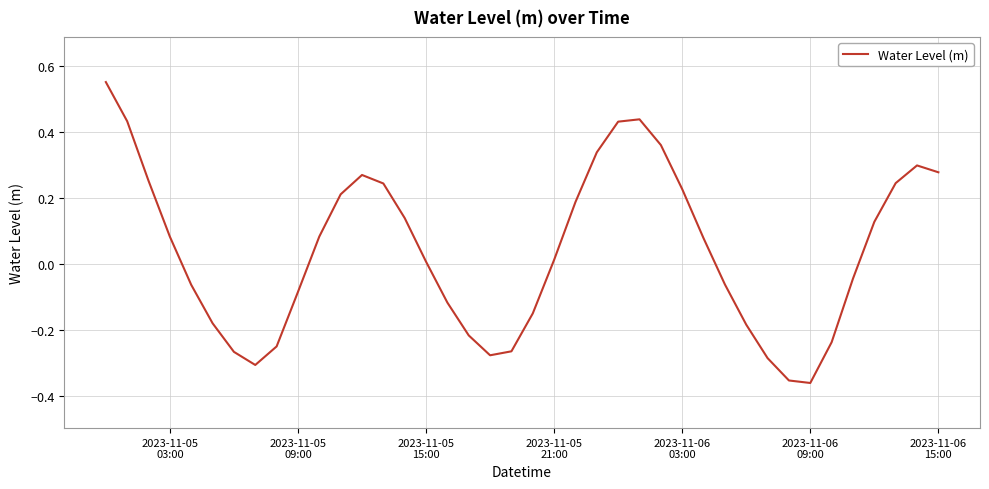

What is the difference between the maximum and minimum values?

0.9